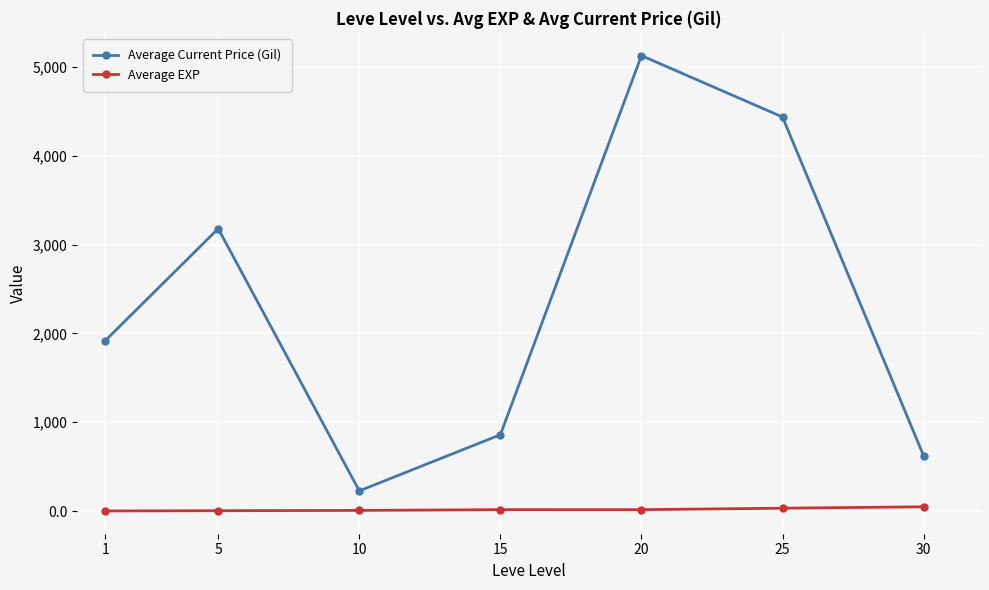

Rank the series by their average value, from lowest to highest.

Average EXP, Average Current Price (Gil)